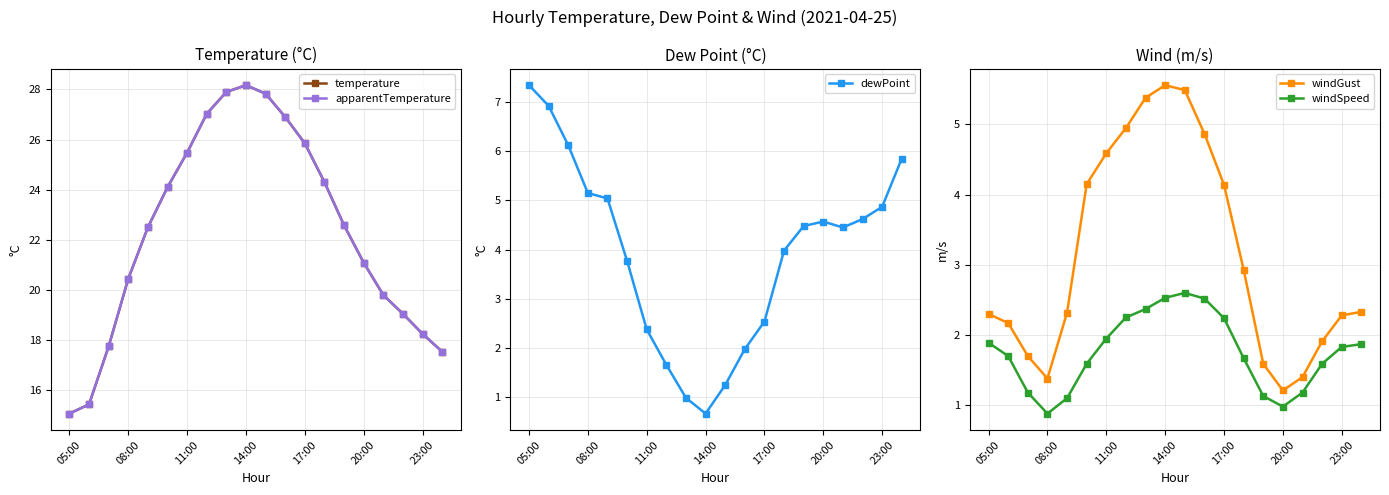

What is the difference between the second highest and second lowest values in the windGust series?

4.1